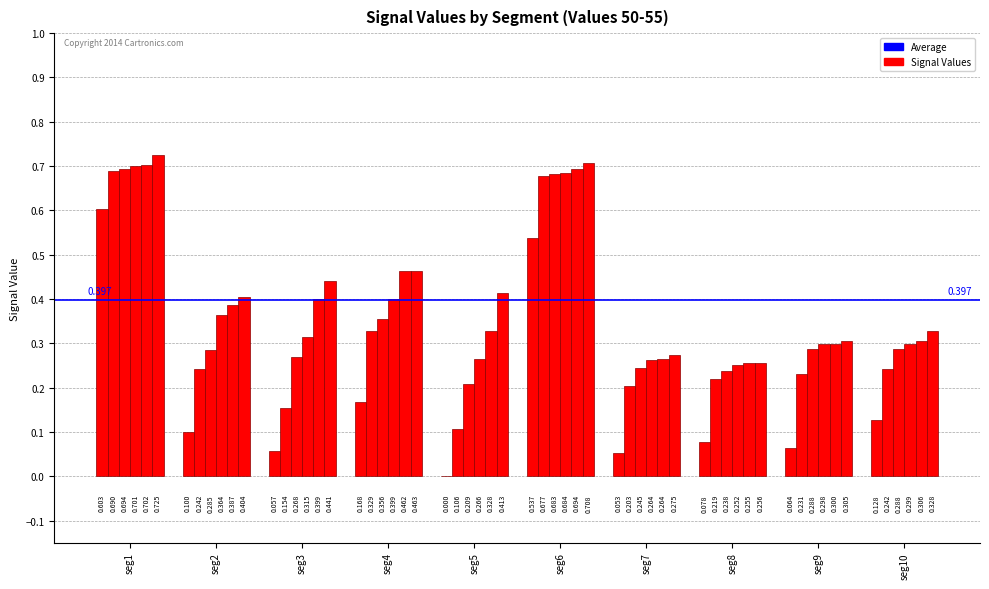

How many series are shown in this chart?

6